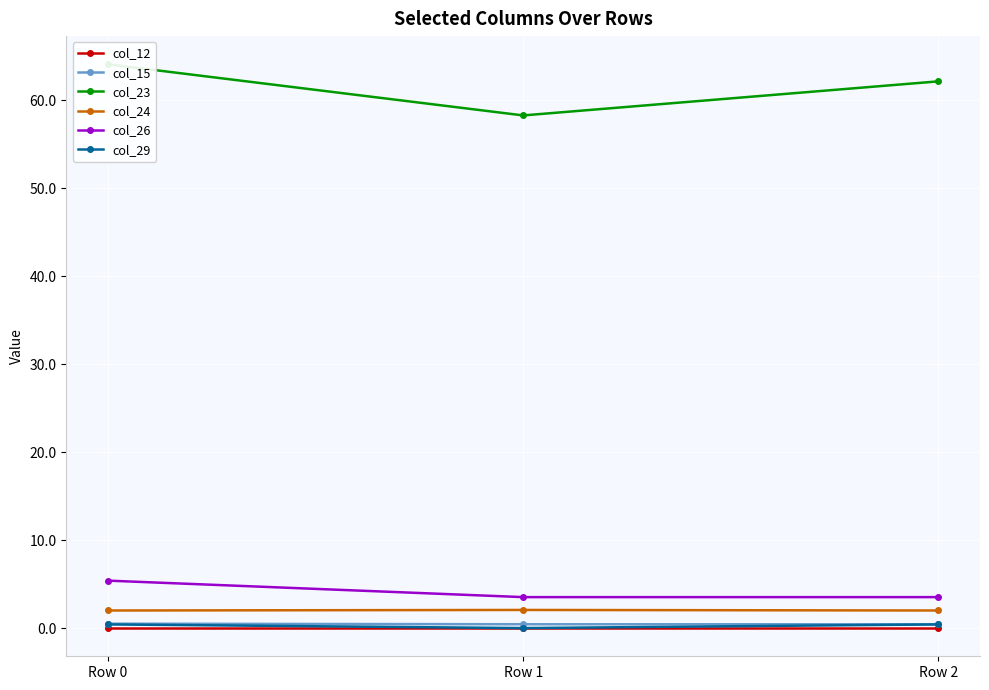

Reading left to right, transcribe all the data shown in this chart.

col_12: 0.0	0.0	0.0
col_15: 0.5	0.4	0.4
col_23: 64.1	58.3	62.2
col_24: 2.0	2.1	2.0
col_26: 5.4	3.5	3.5
col_29: 0.4	0.0	0.4